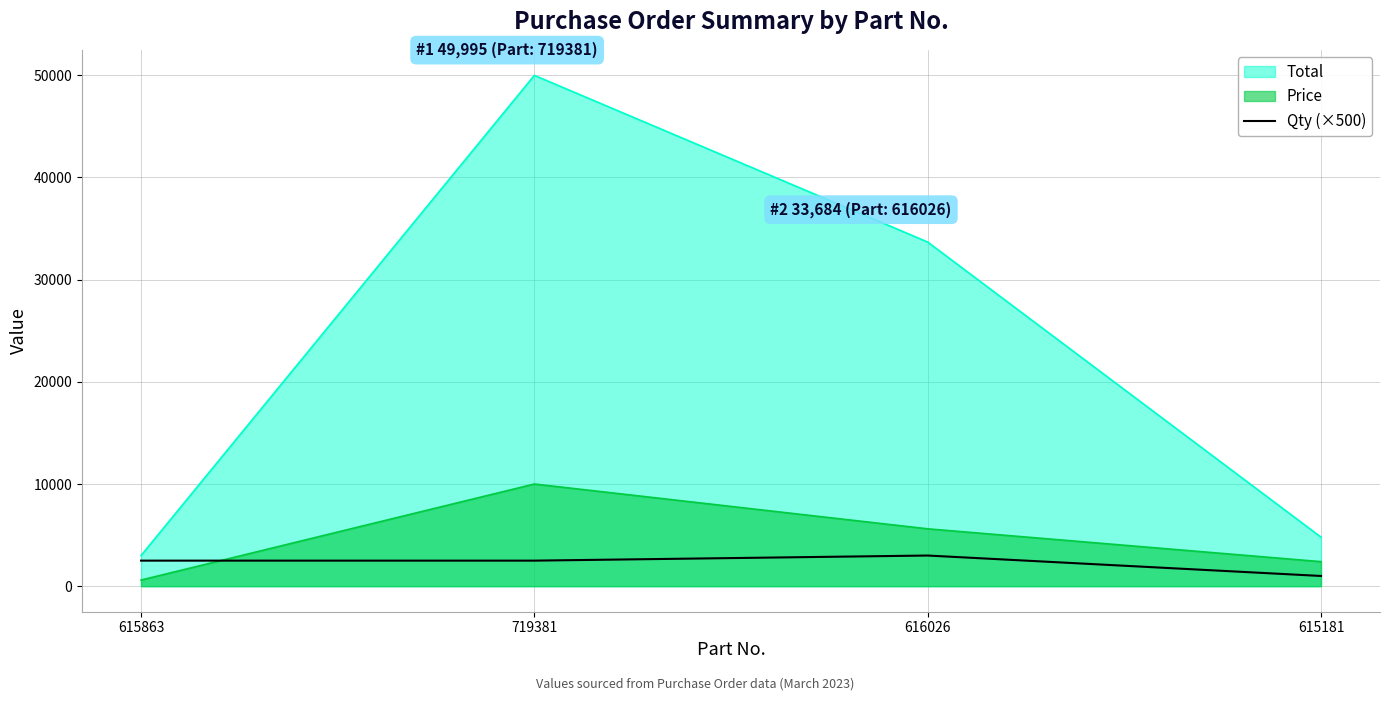

How many series are shown in this chart?

3